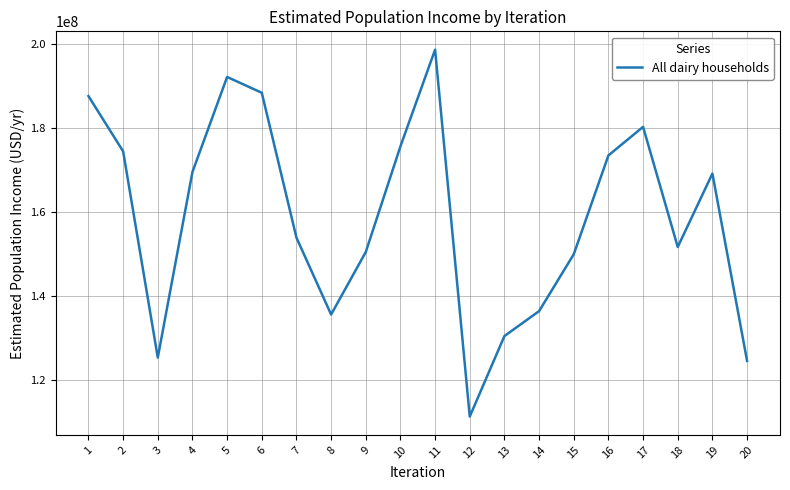

Count the number of categories in the chart.

20